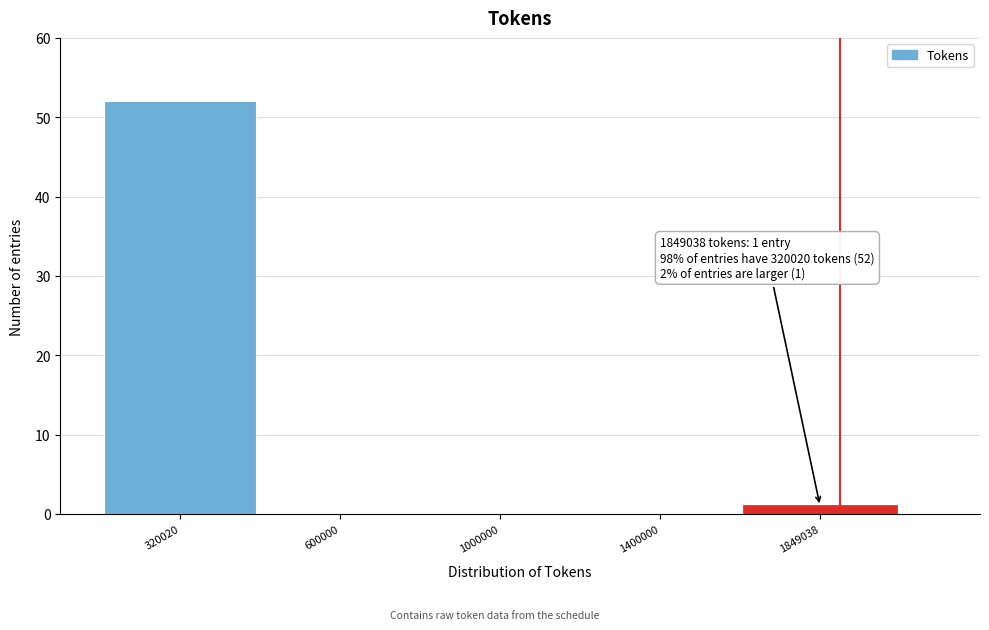

Reading left to right, transcribe all the data shown in this chart.

320020=52	600000=0	1000000=0	1400000=0	1849038=1